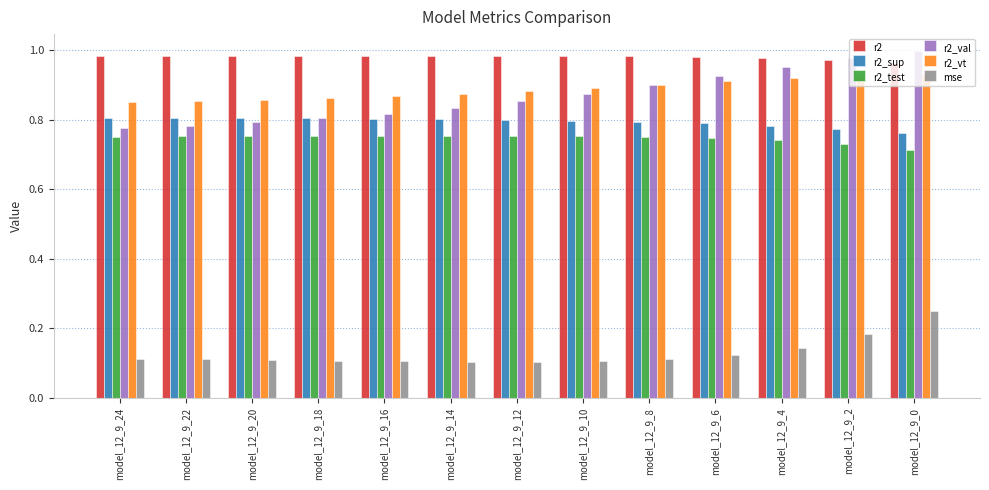

Which series has the widest spread of values?

r2_val